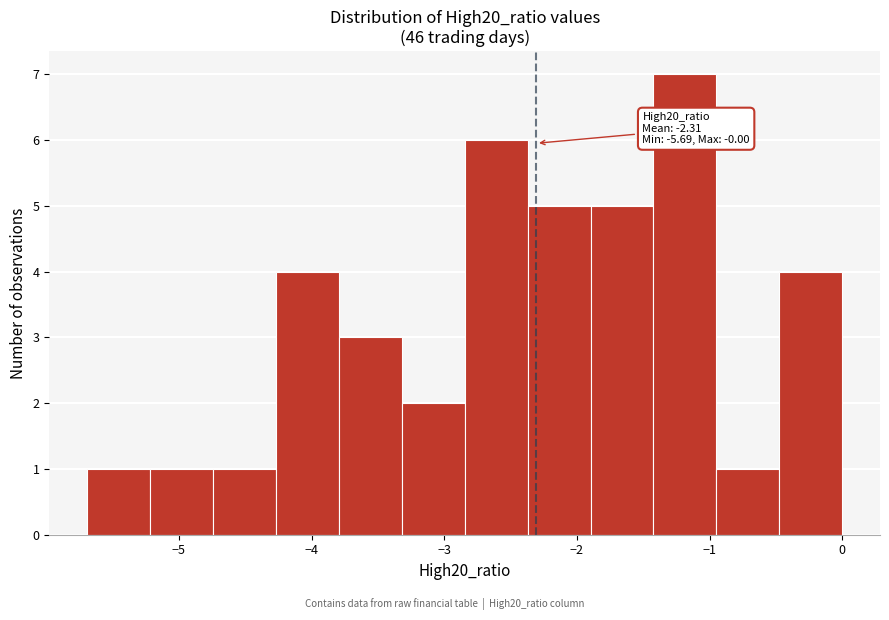

Over which range of the x-axis is the bar tallest?

-1.4 to -0.9